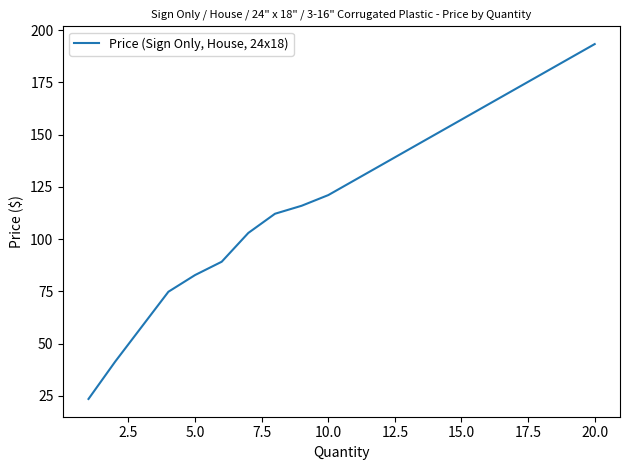

What is the maximum value shown in the chart?

193.3